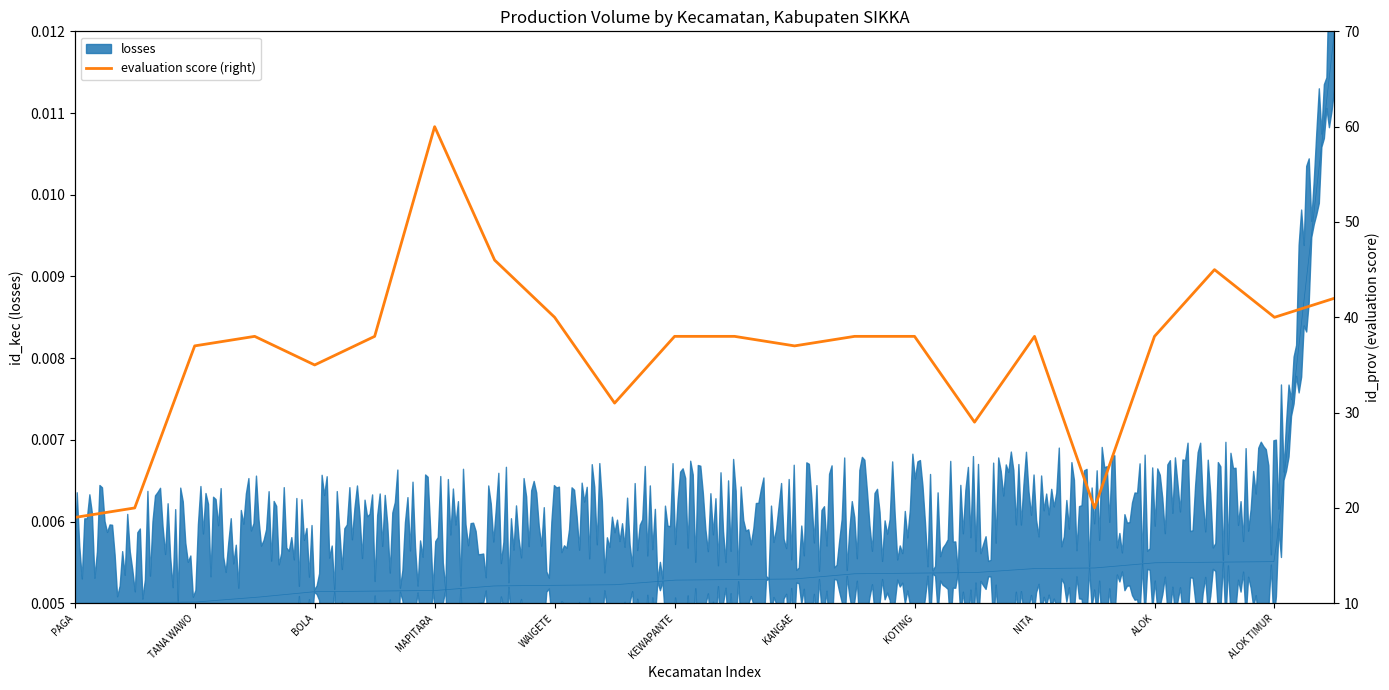

What is the average value?

37